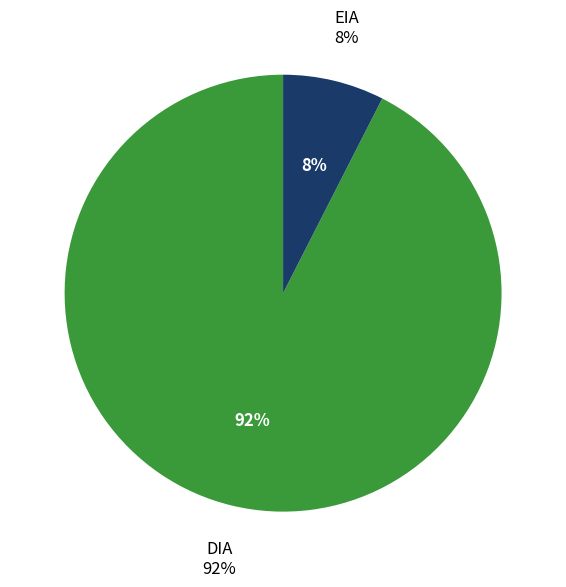

What percentage is NOT represented by DIA?

7.5%